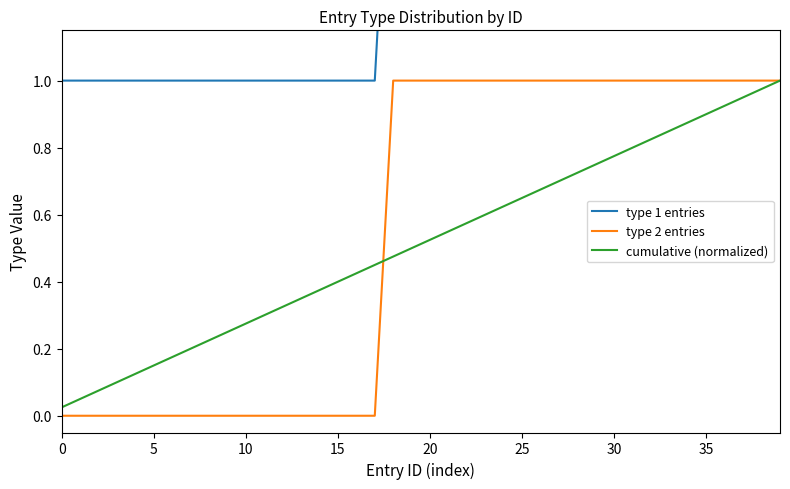

True or false: type 1 entries has a value of 3.4 at 30.

False